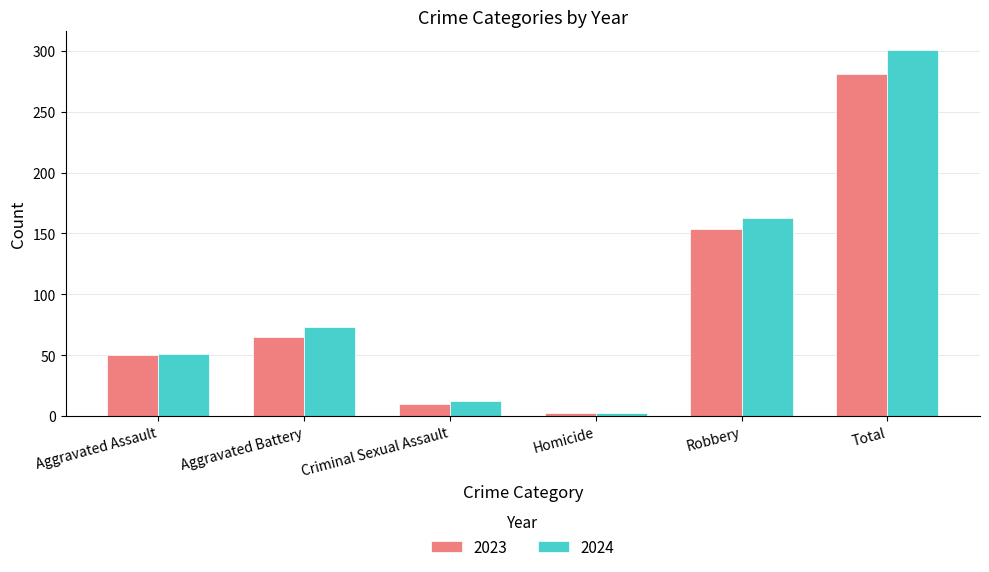

What is the total value across all series at Aggravated Battery?

138